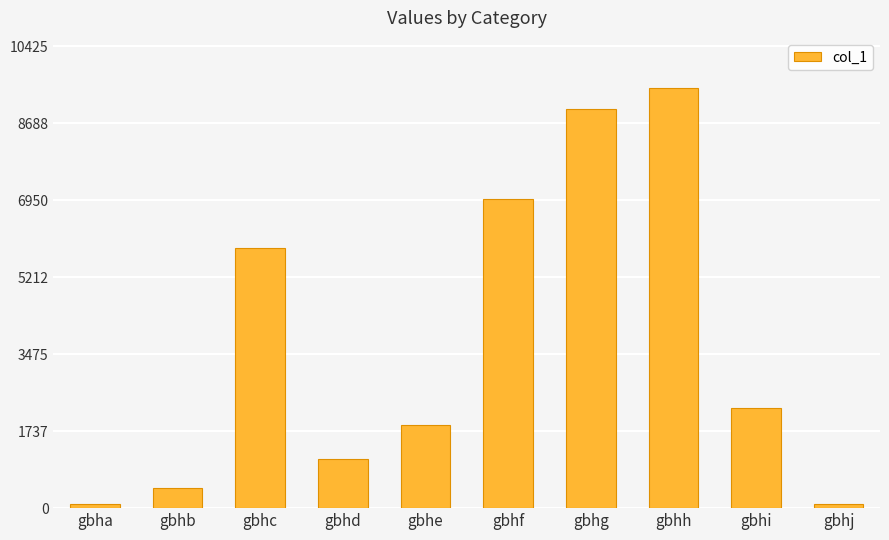

What is the difference between the second highest and second lowest values?

8923